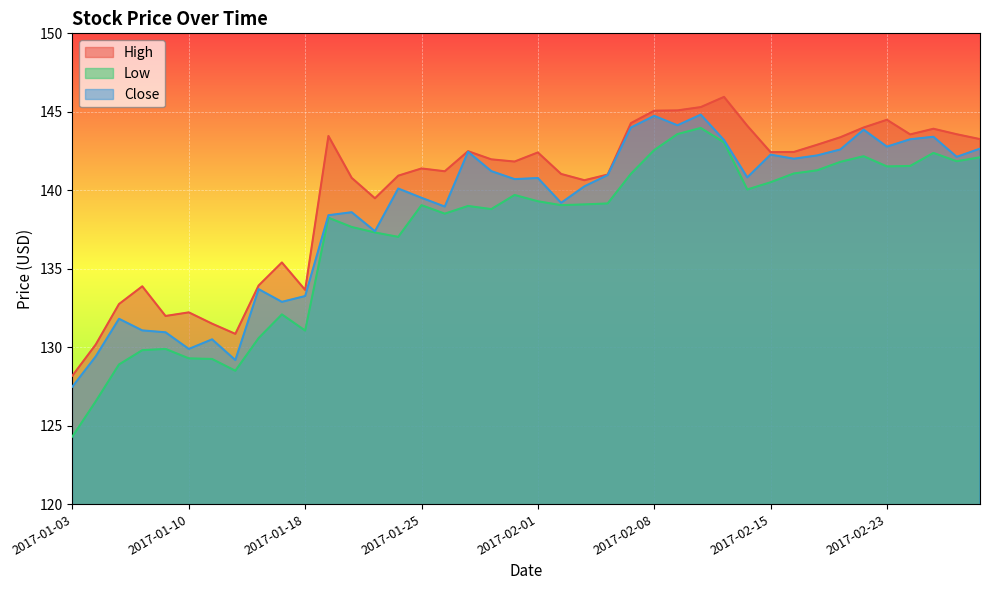

How many values in the Low series are below 139?

17